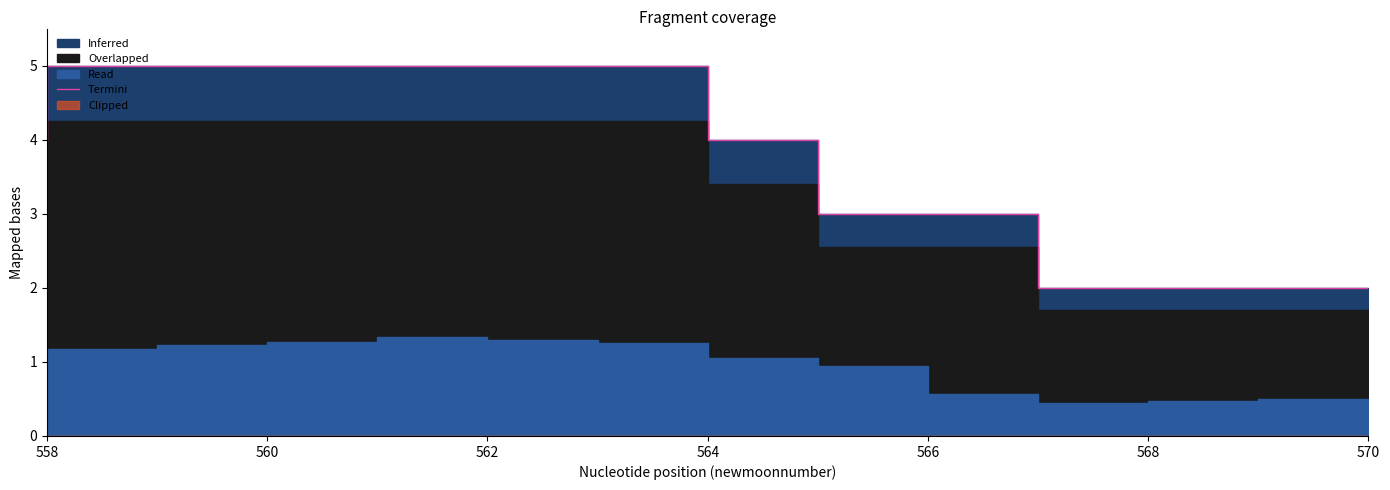

True or false: the data shows 9 at 560.

False